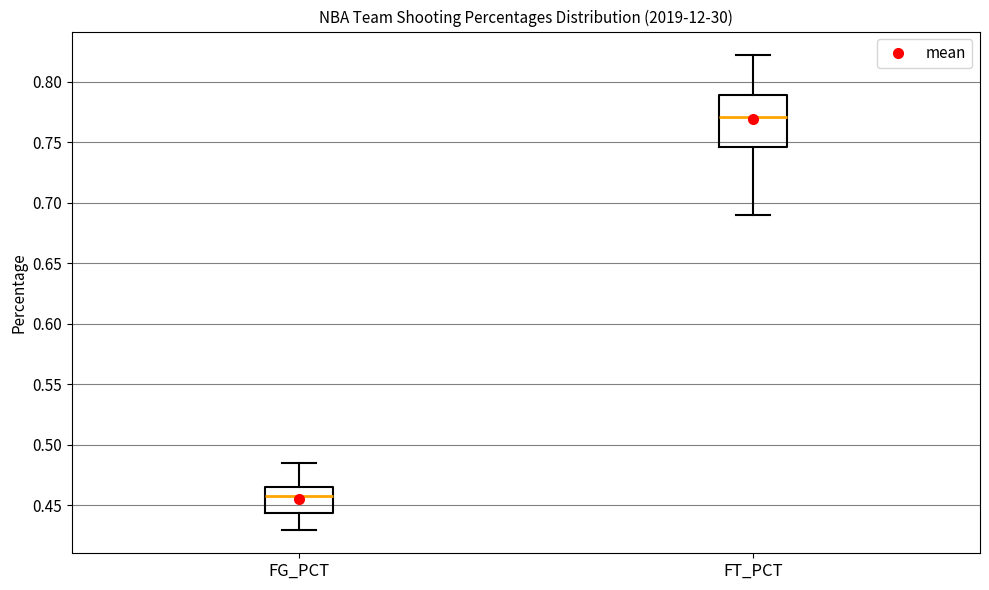

Comparing the boxes themselves (not the whiskers), which one is the tallest?

FT_PCT